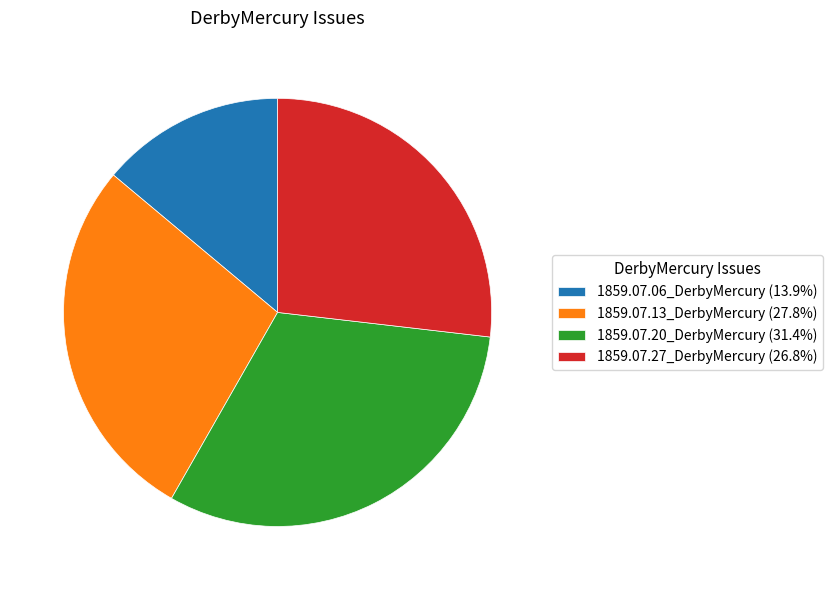

Which slice is the largest?

1859.07.20_DerbyMercury